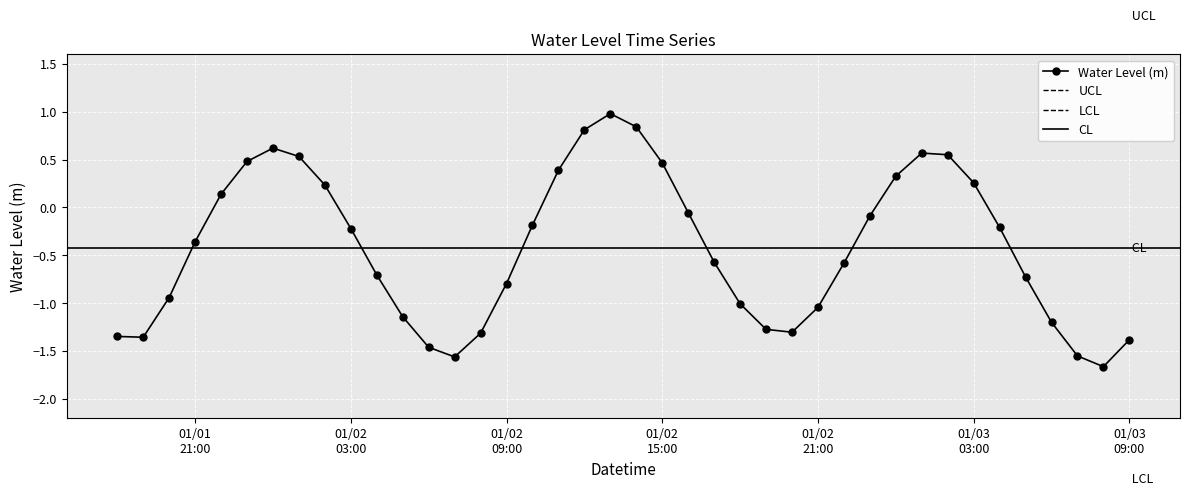

What is the label of the 39th point from the right?

2023-01-01 19:00:00